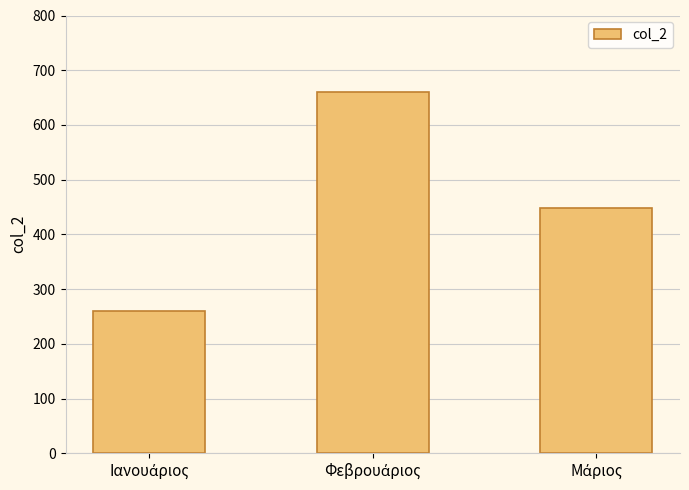

What is the difference between the maximum and minimum values?

401.4